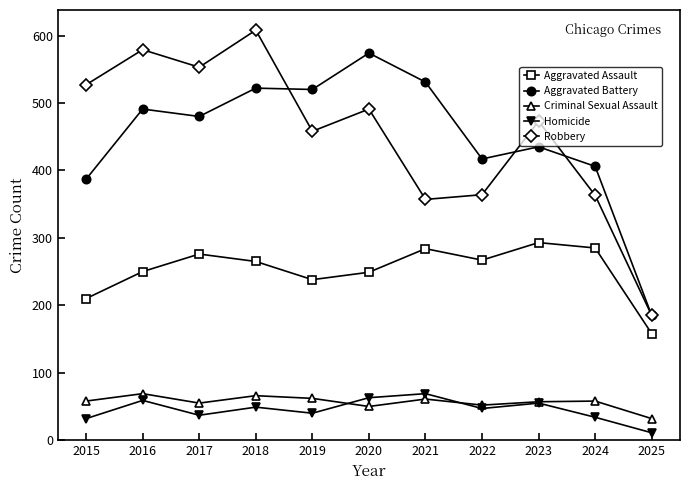

At which category does Robbery reach its first local peak?

2016